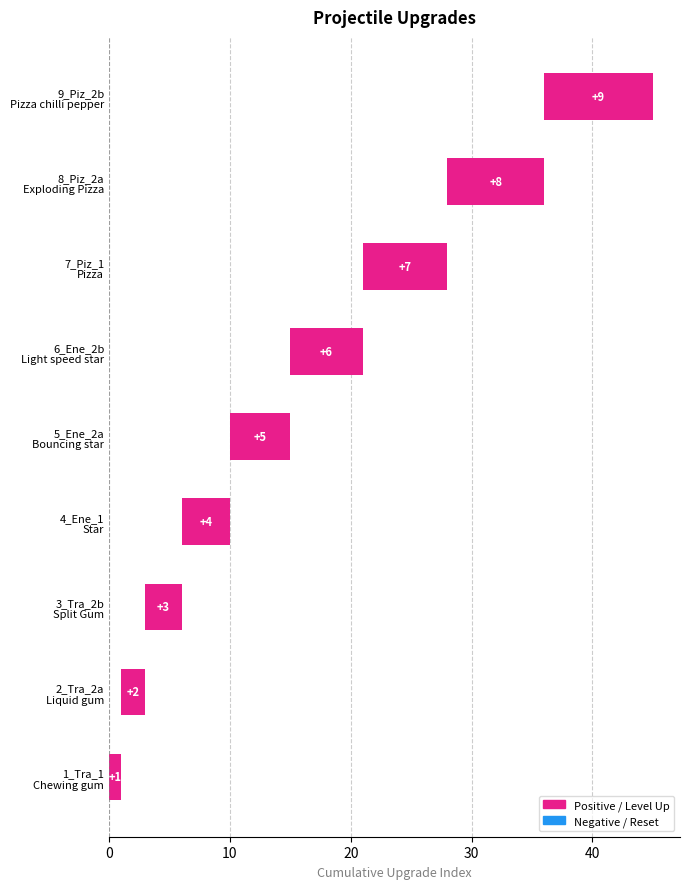

Approximately how many times larger is the value at 4_Ene_1 Star compared to 1_Tra_1 Chewing gum?

4.0